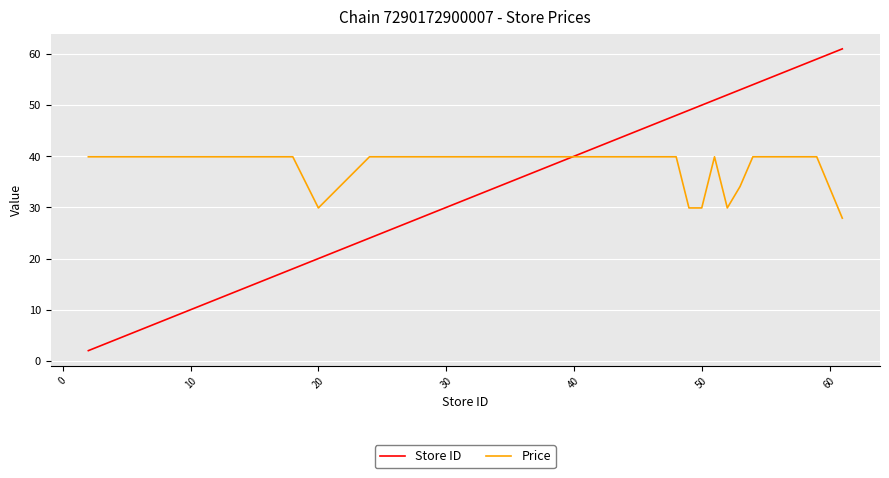

How many categories are shown in the chart?

40